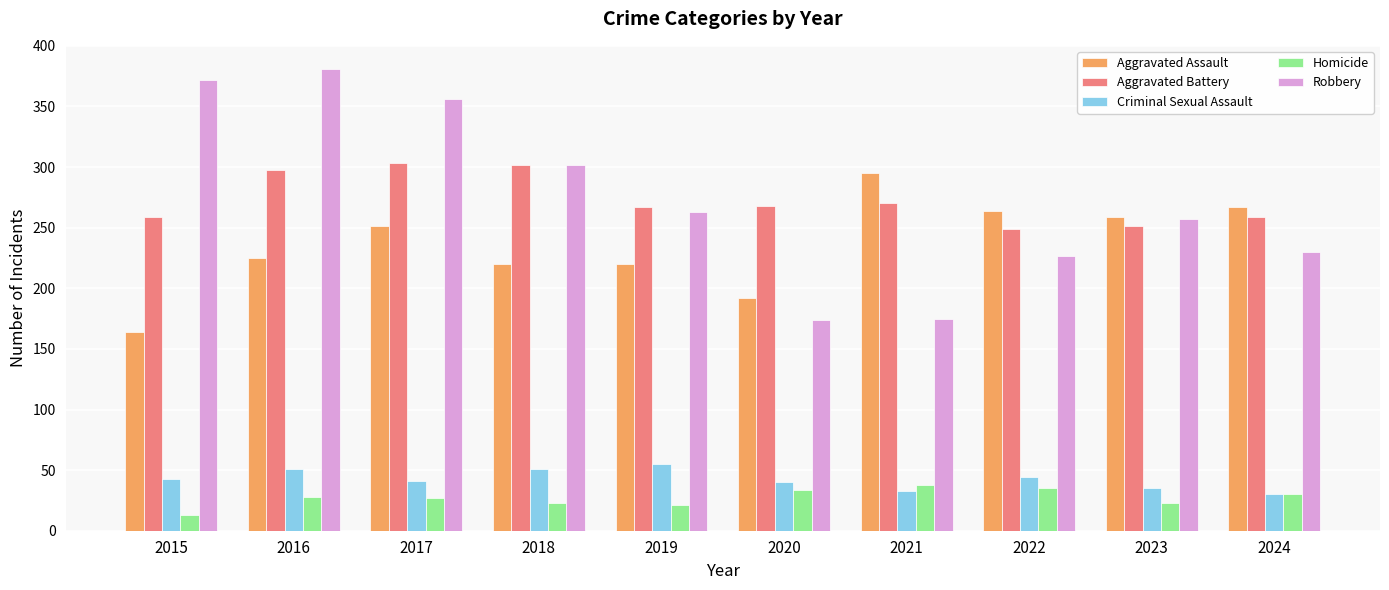

How many data points in Robbery are less than 263?

5